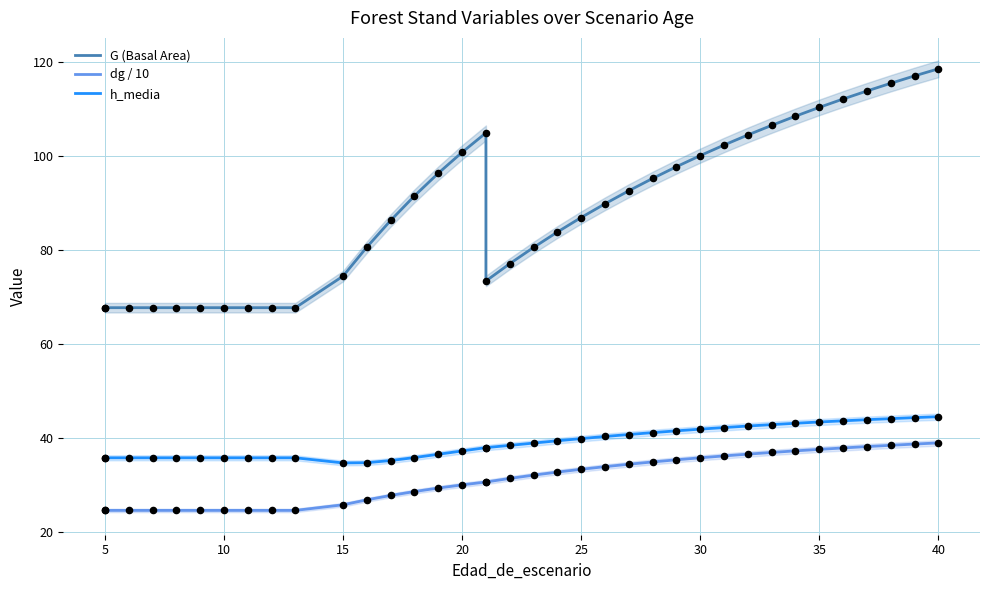

Is the value of G (Basal Area) at 25 greater than the value of dg / 10 at 24?

Yes